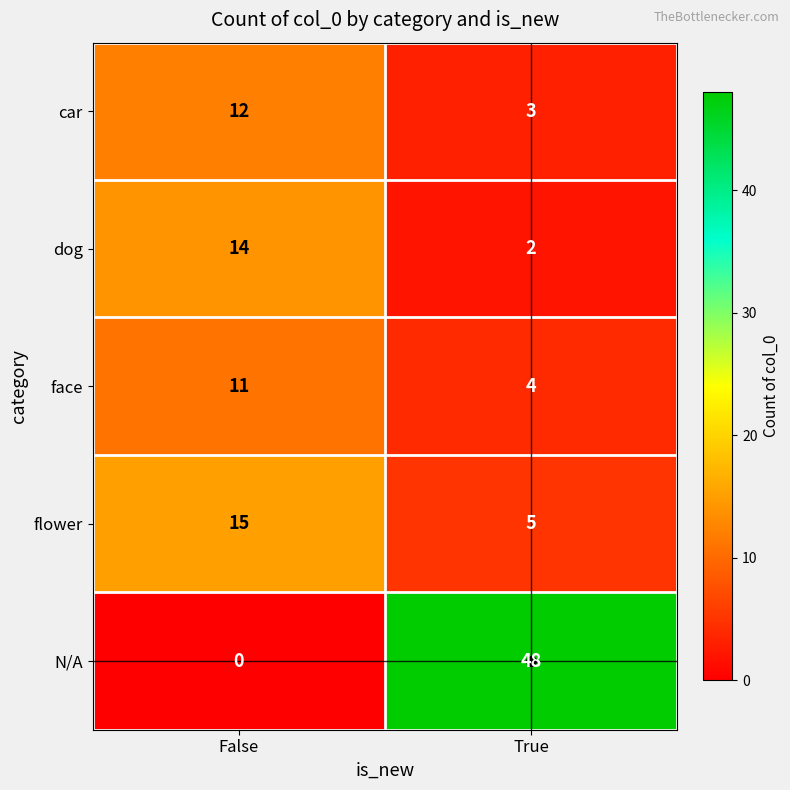

What is the spread (max minus min) of values at False?

15